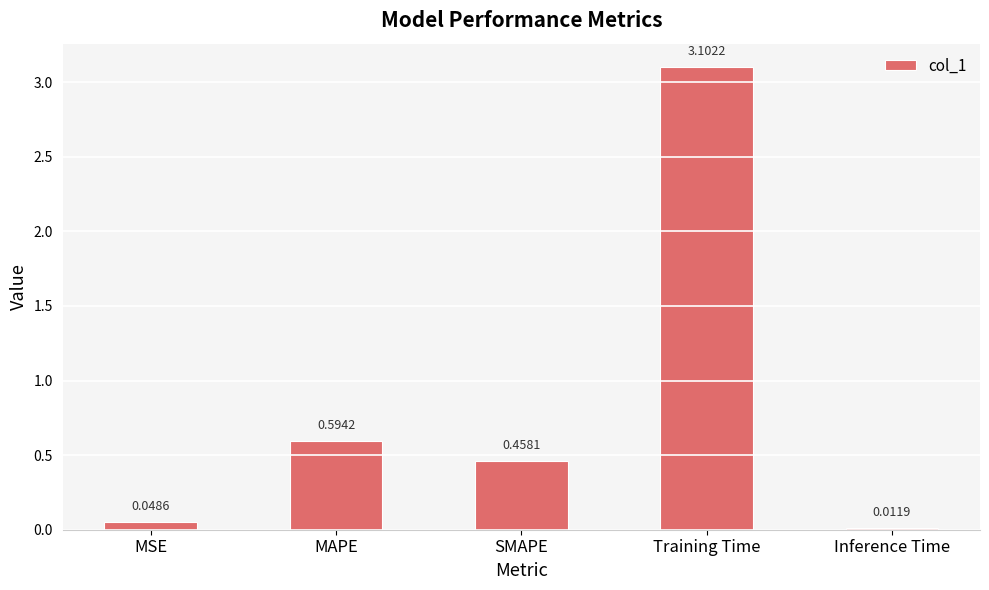

How many distinct data groups are displayed?

1